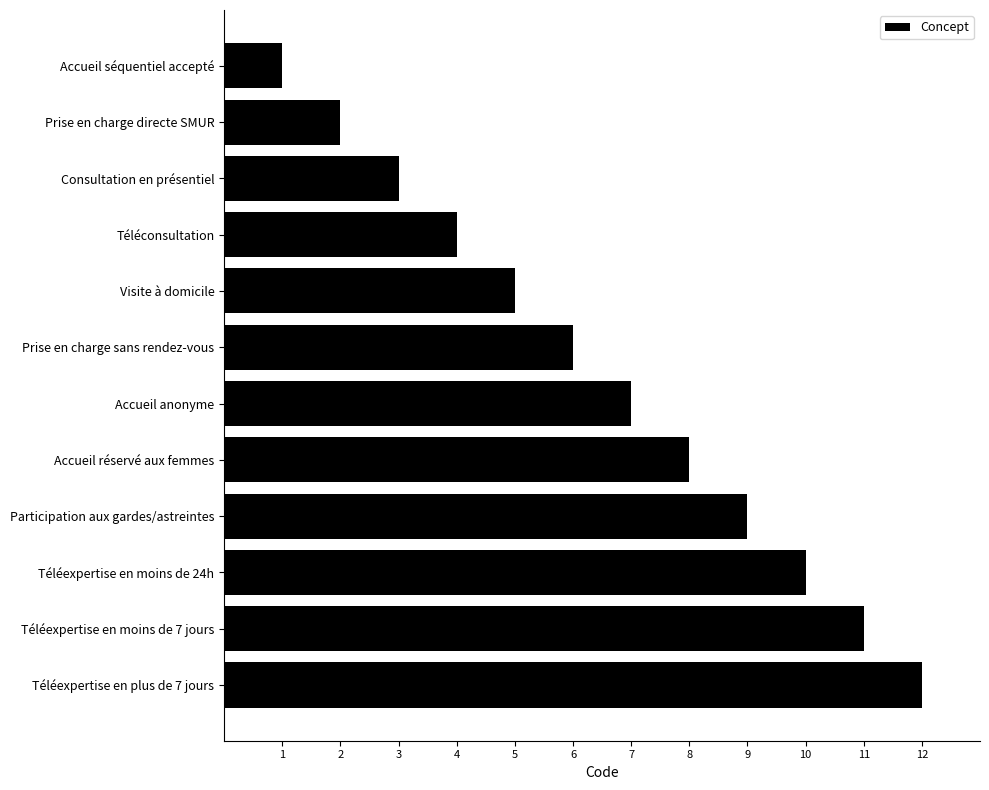

What is the approximate value at Téléexpertise en moins de 24h?

10